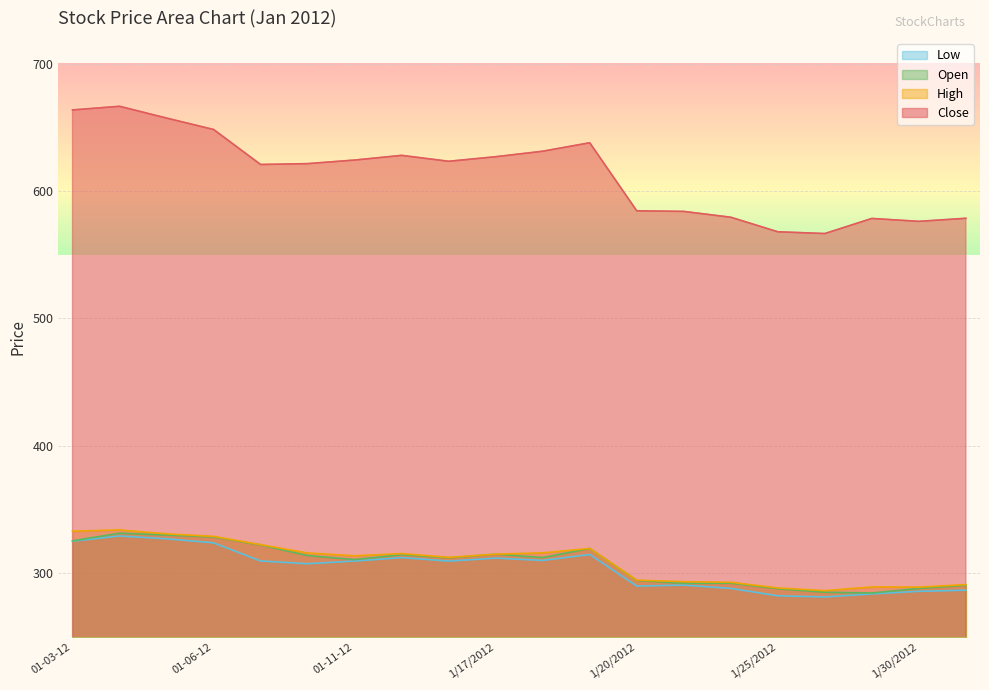

Rank the series at 01-06-12 from lowest to highest value.

Low, Open, High, Close